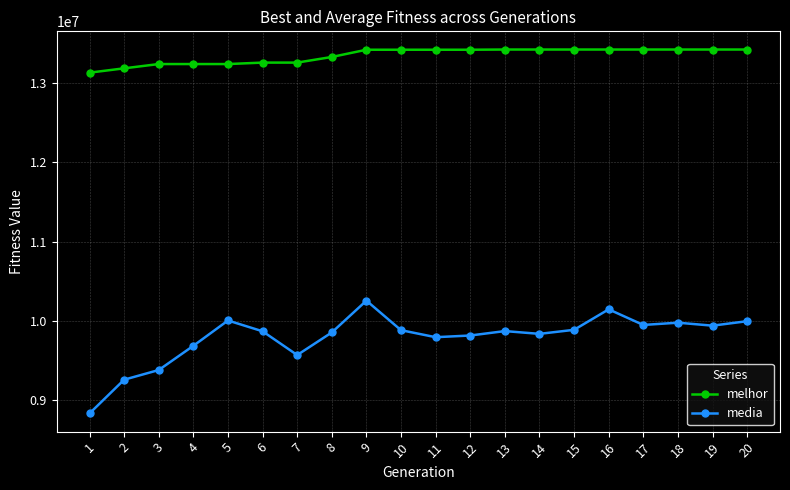

The value of melhor at 15 is 13421573.0. True or false?

True